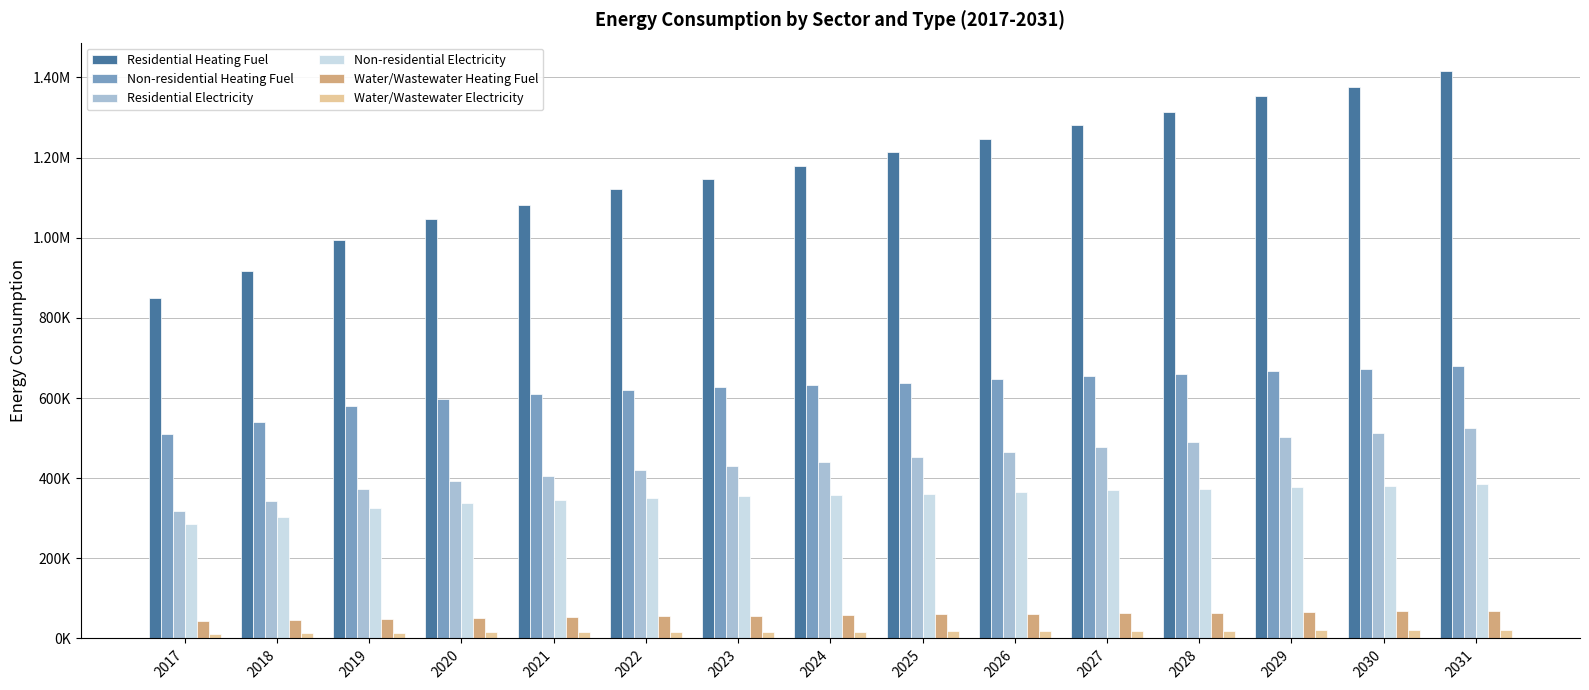

Does the chart contain stacked bars?

No